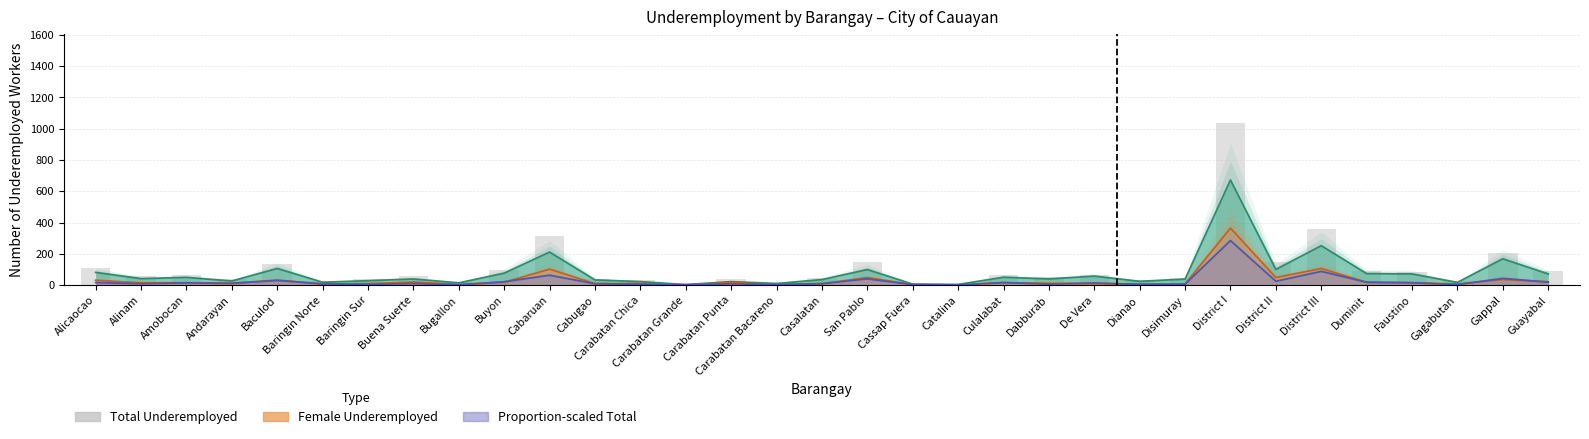

At which label is the value closest to 520?

District III